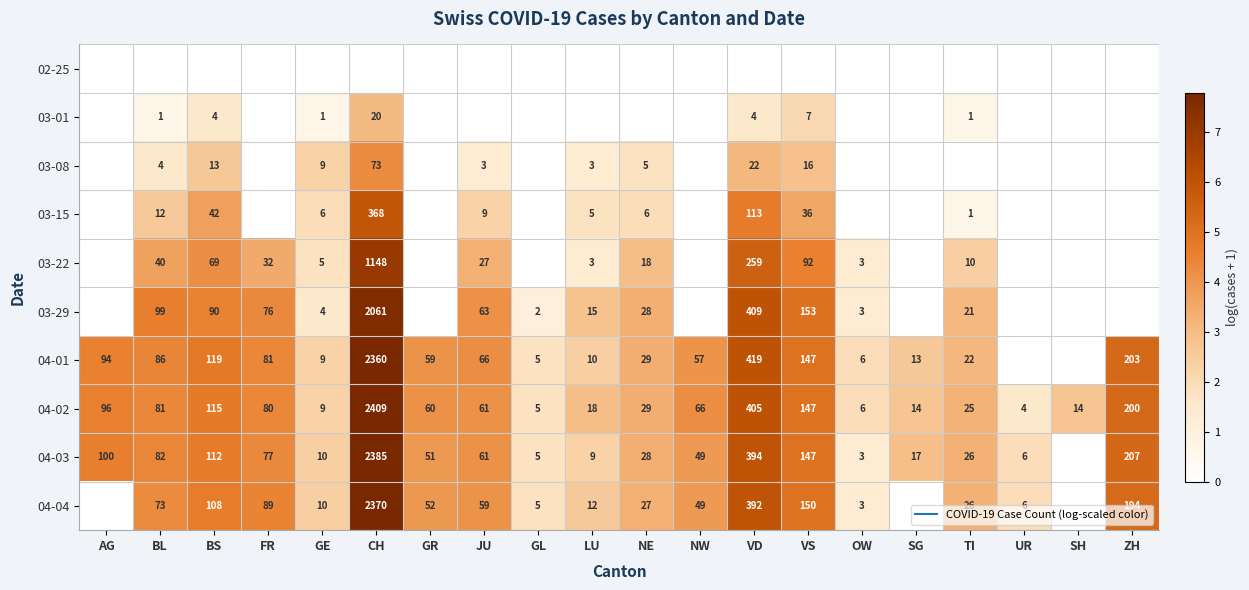

Between JU and VS, which is larger?

JU